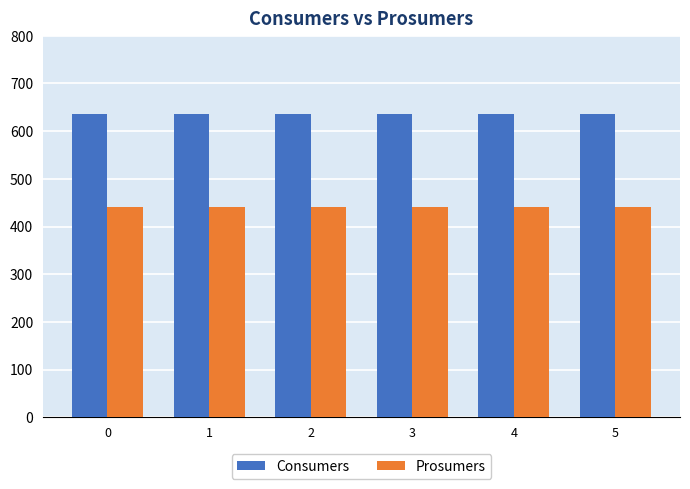

What is the value of the Prosumers bar at the 2nd from the left?

440